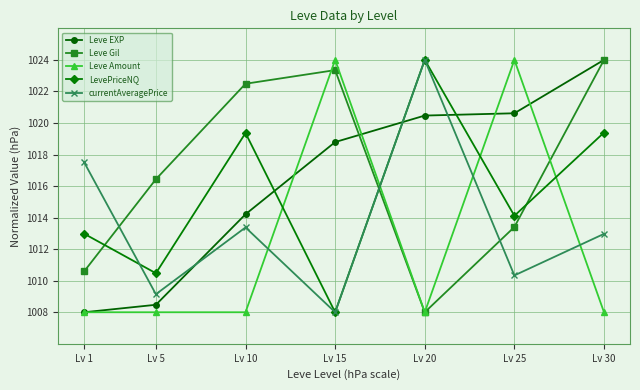

What is the maximum value for currentAveragePrice?

1024.0